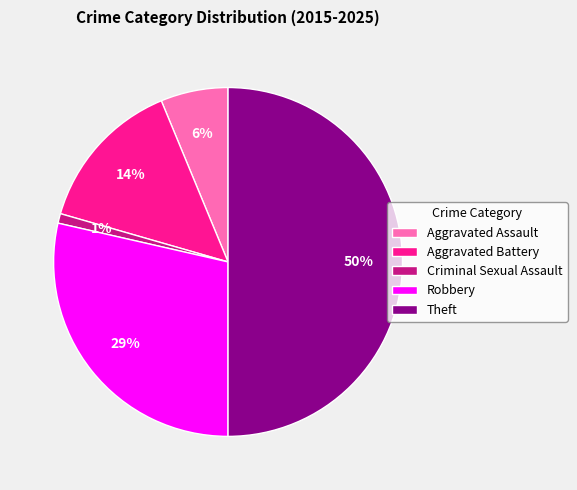

To the nearest percent, what portion does Aggravated Battery represent?

14%